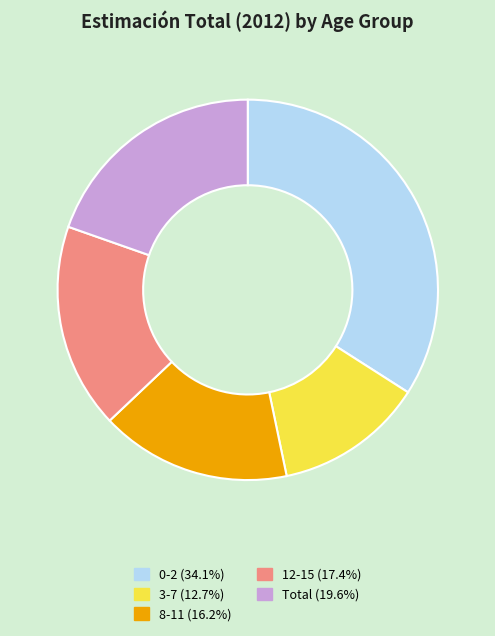

Which slice is the smallest?

3-7